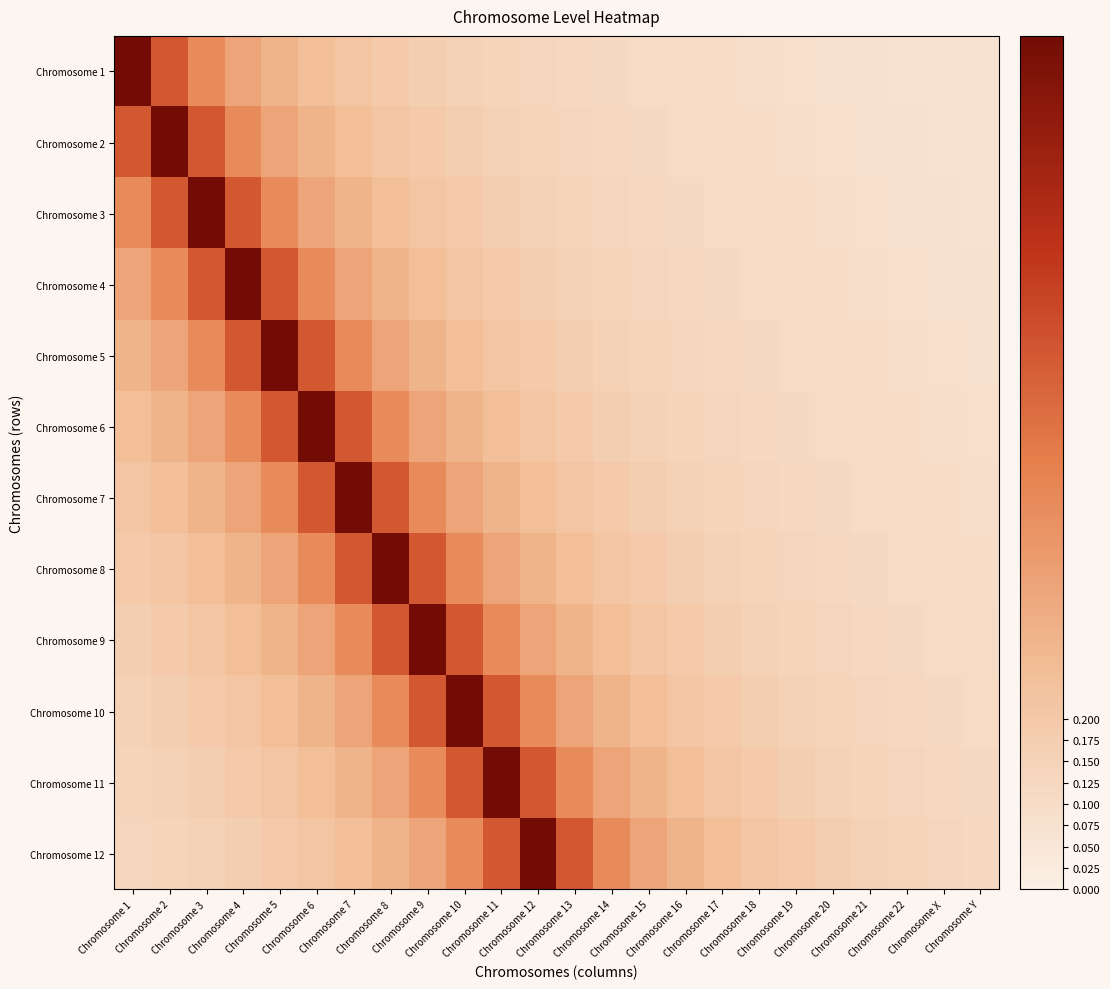

What is the maximum value shown in the chart?

1.0